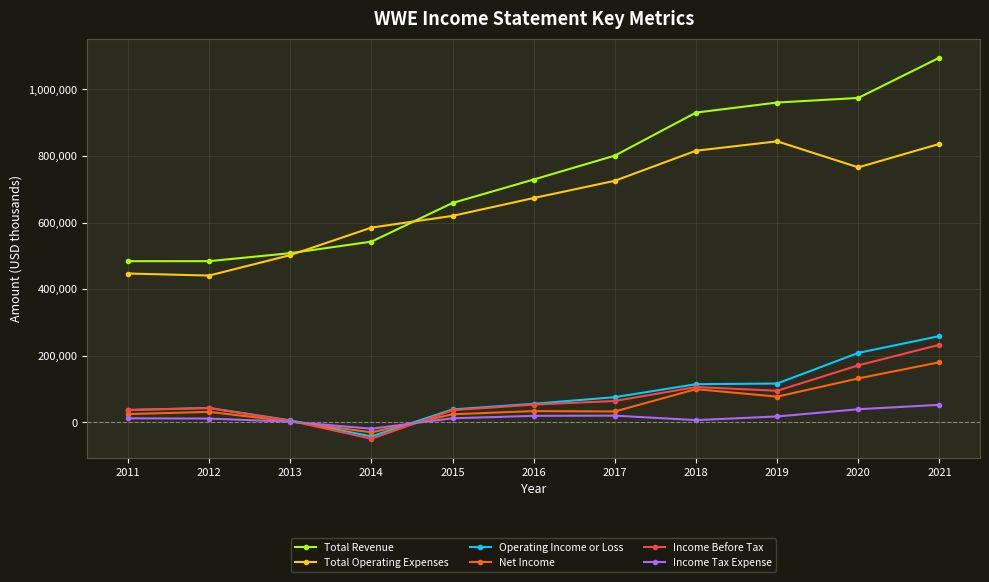

What is the highest value of the Operating Income or Loss series?

259000